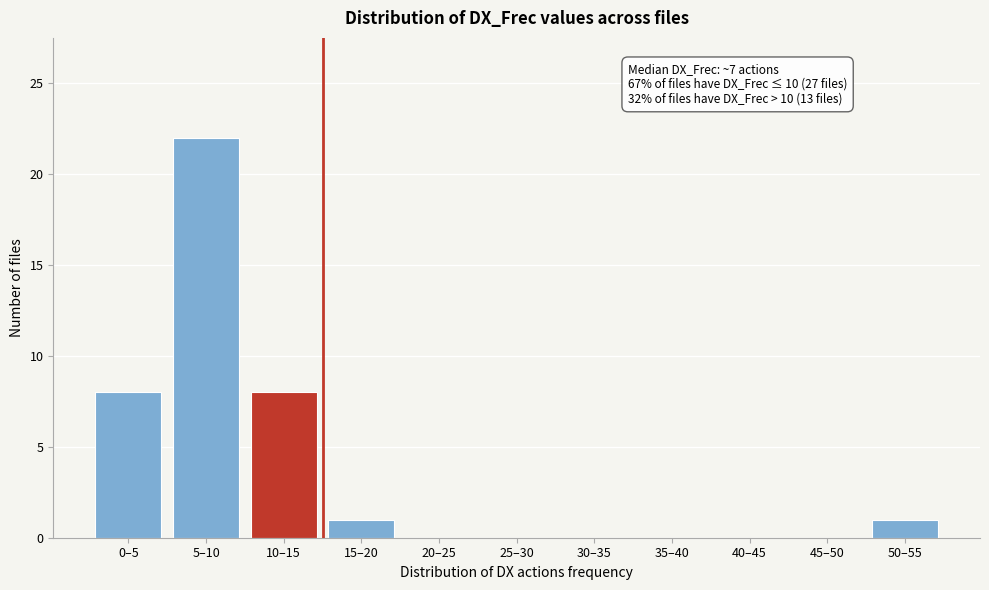

Reading left to right, extract all data points from this chart.

0–5=8	5–10=22	10–15=8	15–20=1	20–25=0	25–30=0	30–35=0	35–40=0	40–45=0	45–50=0	50–55=1